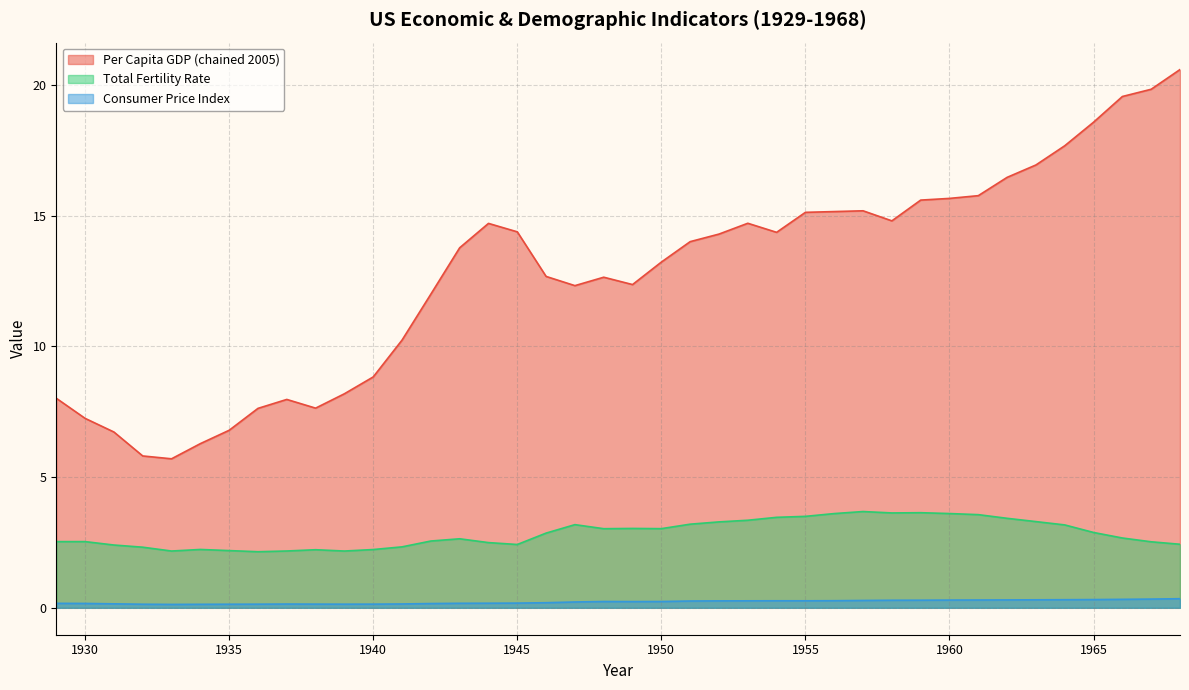

What is the difference between the highest and lowest values at 1962?

16.2